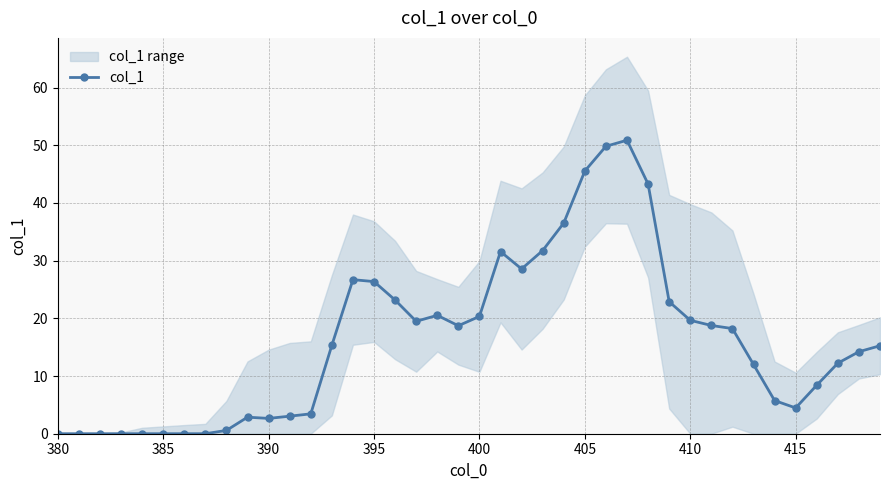

The col_1 series shows 19.7 at 410. True or false?

True